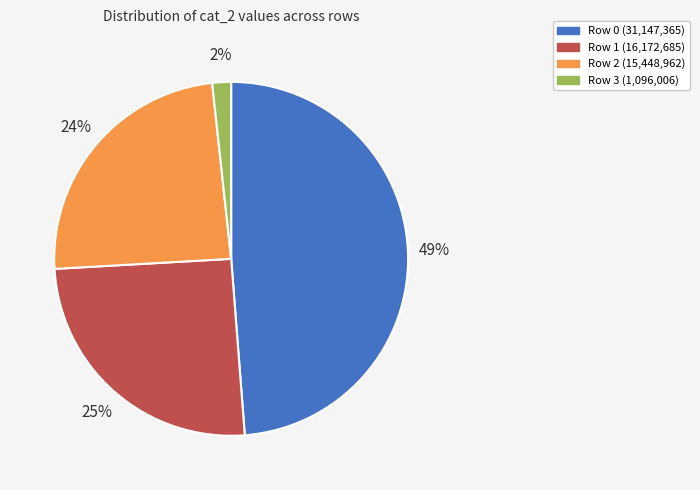

Is there any slice that represents more than half of the pie?

No